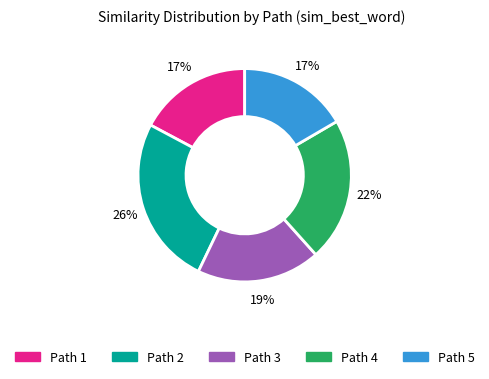

To the nearest percent, what is the average slice percentage?

20%